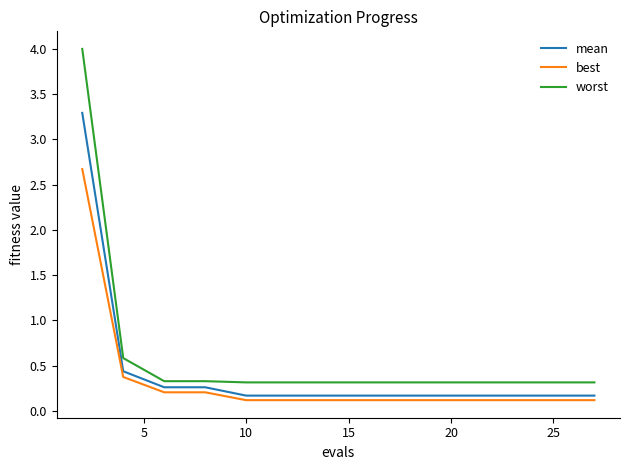

List the series in order of their peak value, highest first.

worst, mean, best